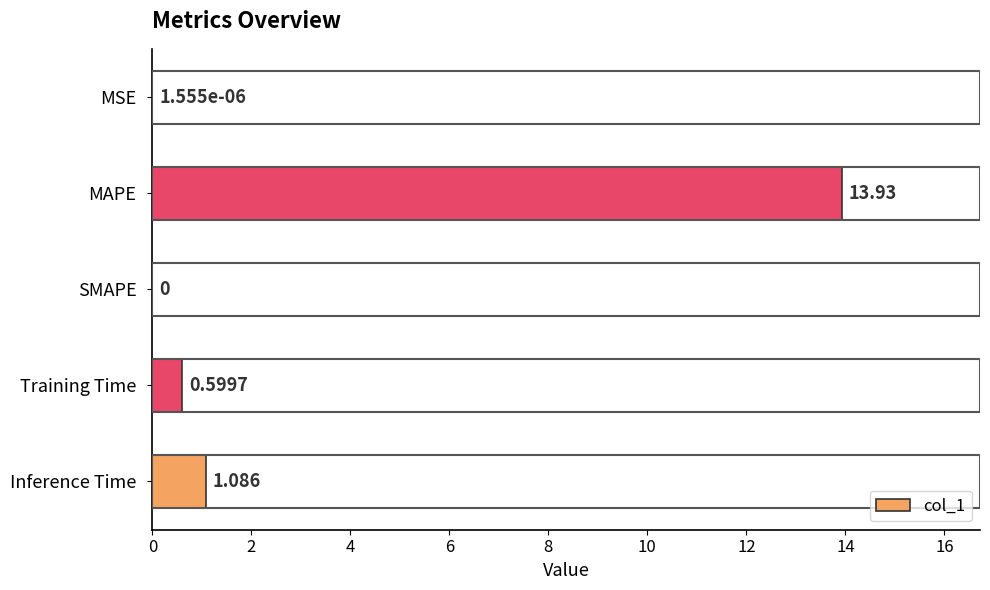

Which label corresponds to the largest value in the chart?

MAPE